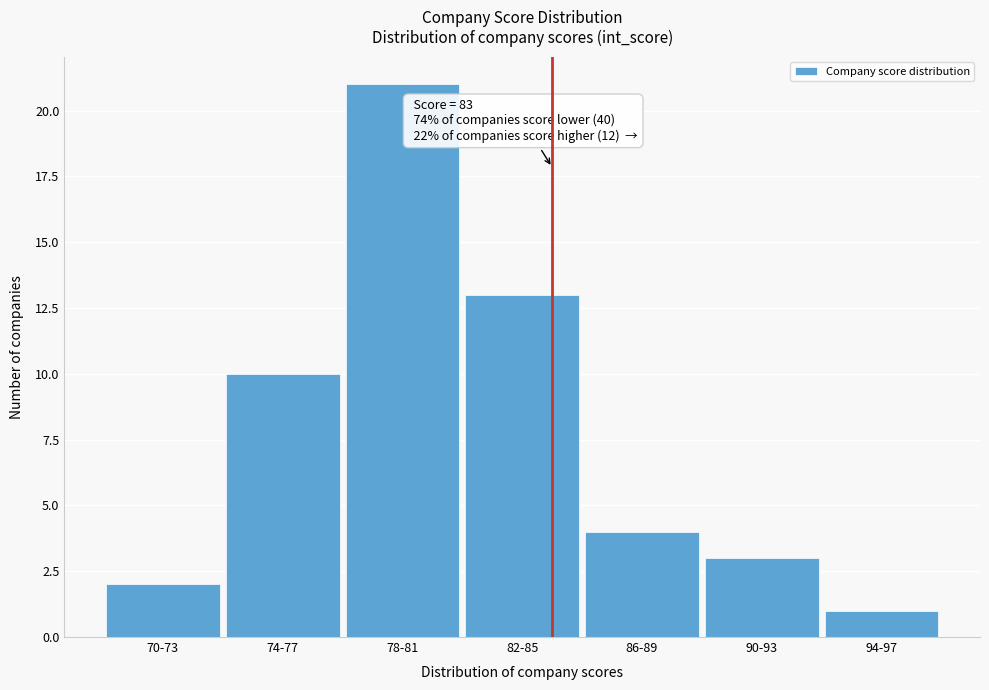

Reading left to right, transcribe all the data shown in this chart.

2	10	21	13	4	3	1